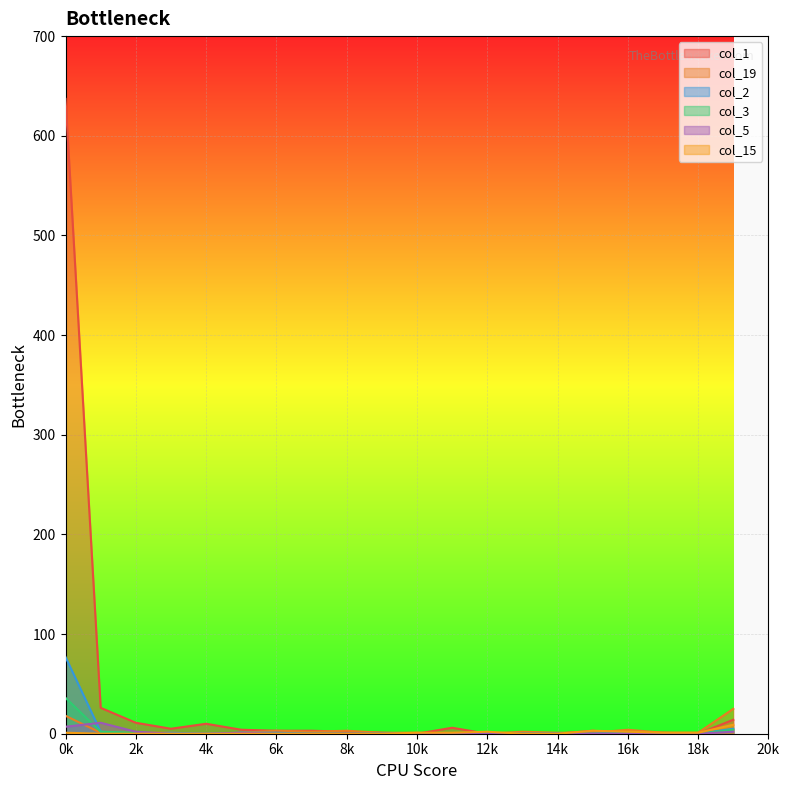

True or false: col_1 and col_5 intersect in this chart.

False